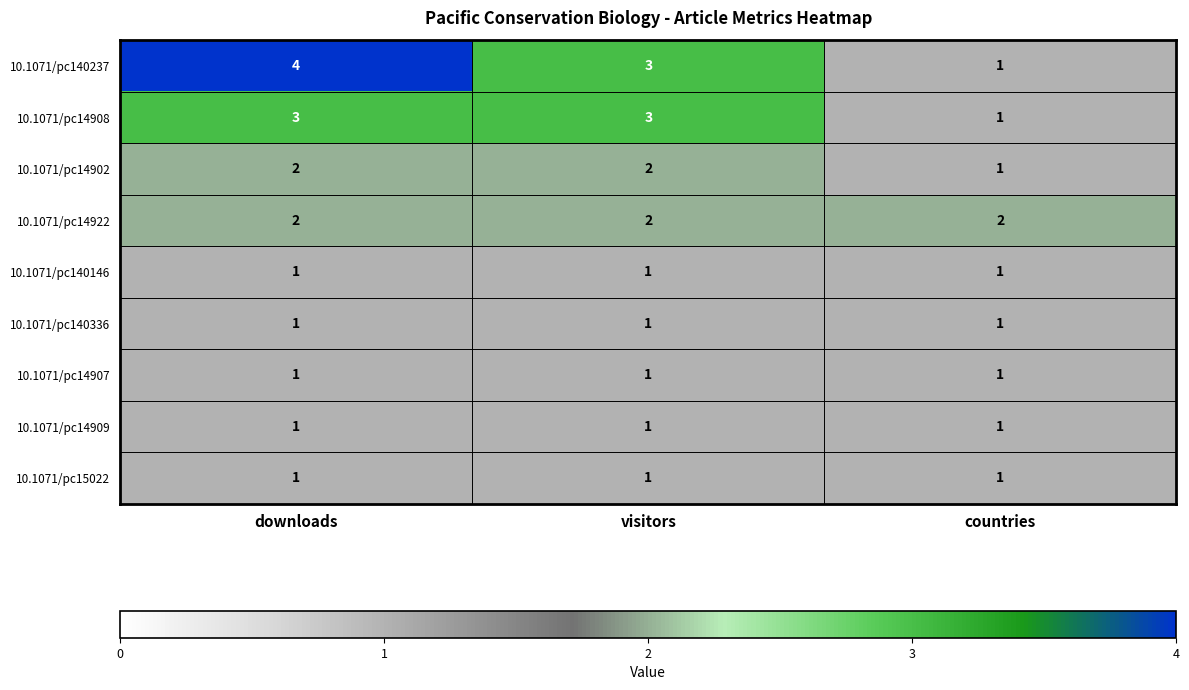

What is the highest value of the 10.1071/pc14908 series?

3